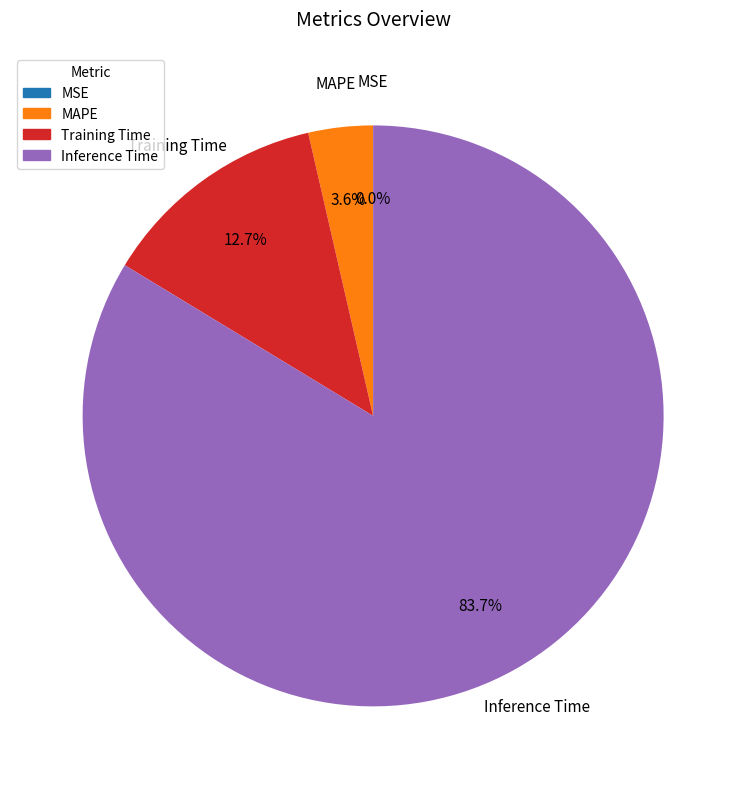

Combined, do Training Time and MSE account for over 50%?

No